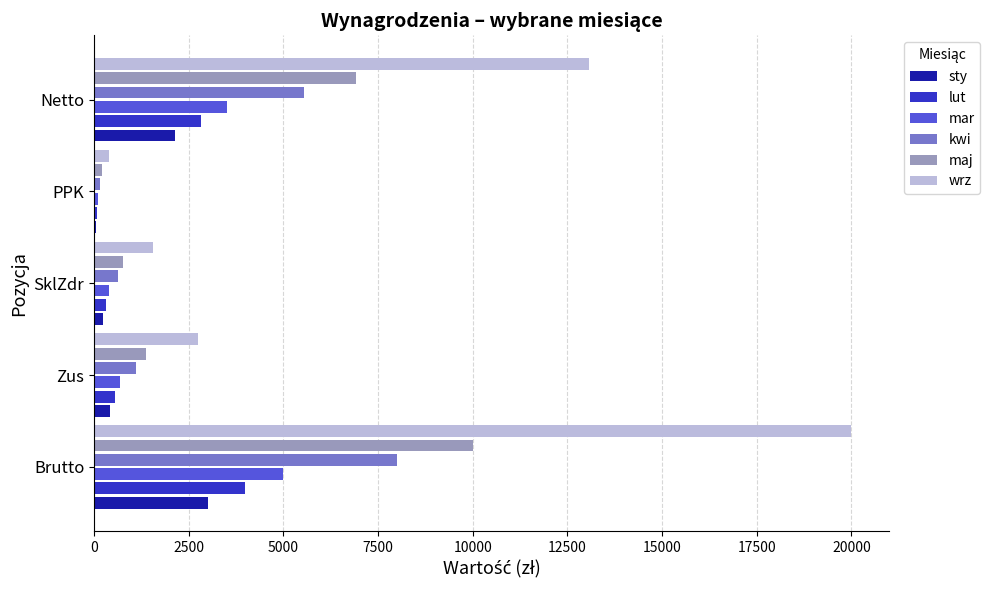

How many data points does each series have?

5